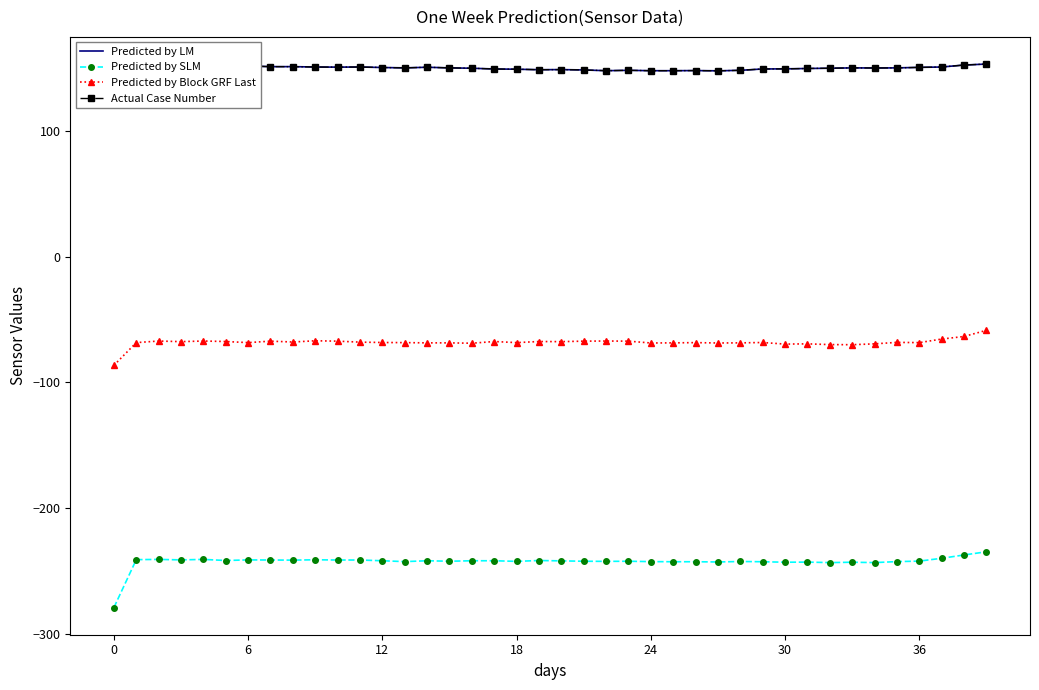

How many lines are shown in the chart?

4